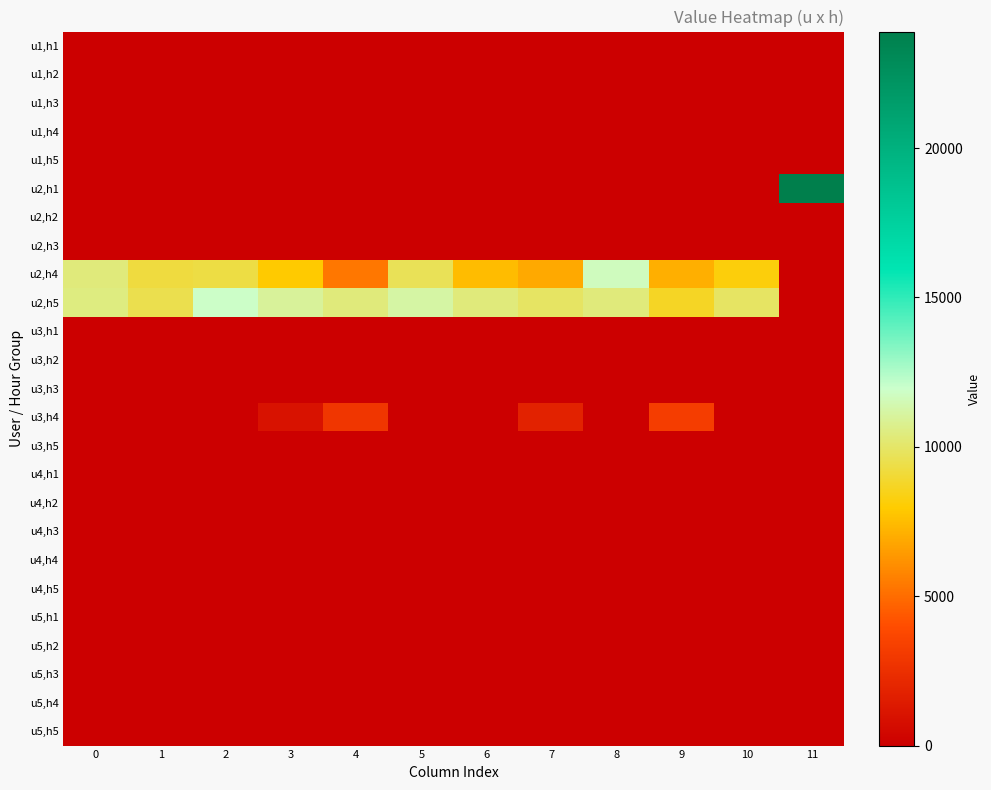

Which has a higher value, 10 or 8?

10